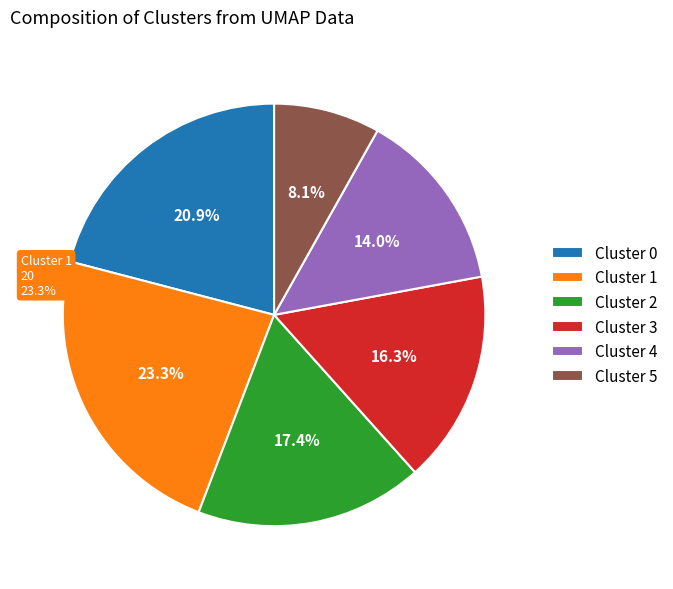

How much of the chart is everything except Cluster 0?

79.1%